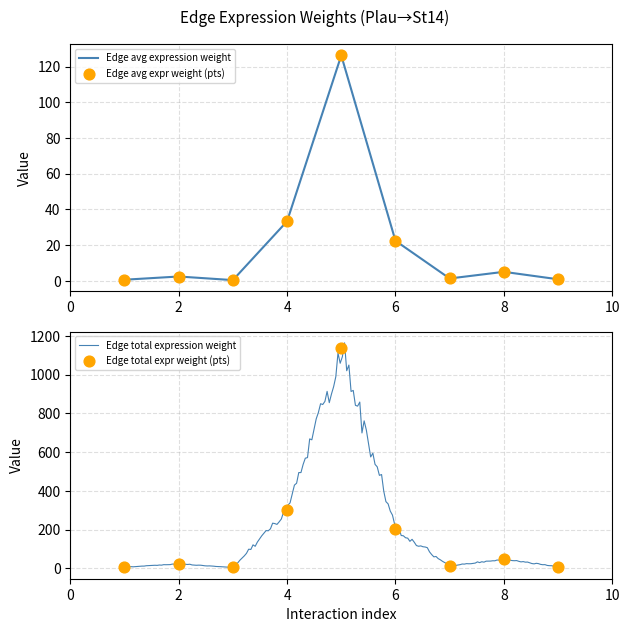

What is the highest value of the Edge avg expression weight series?

126.3